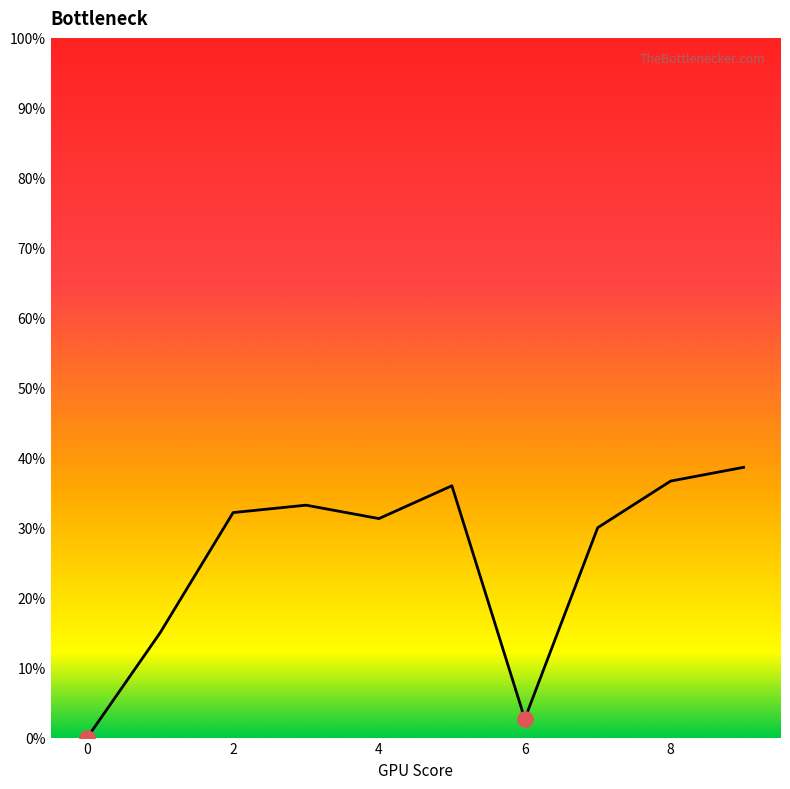

Is this an area chart (filled region under the line)?

Yes